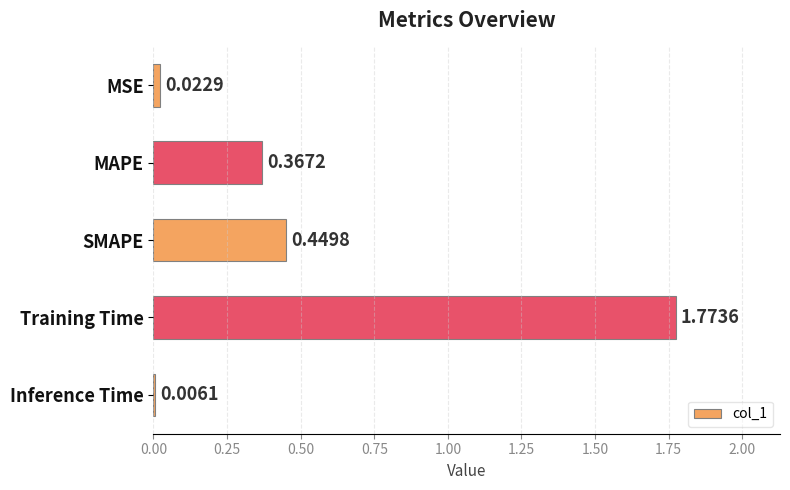

What is the sum of all values?

2.6